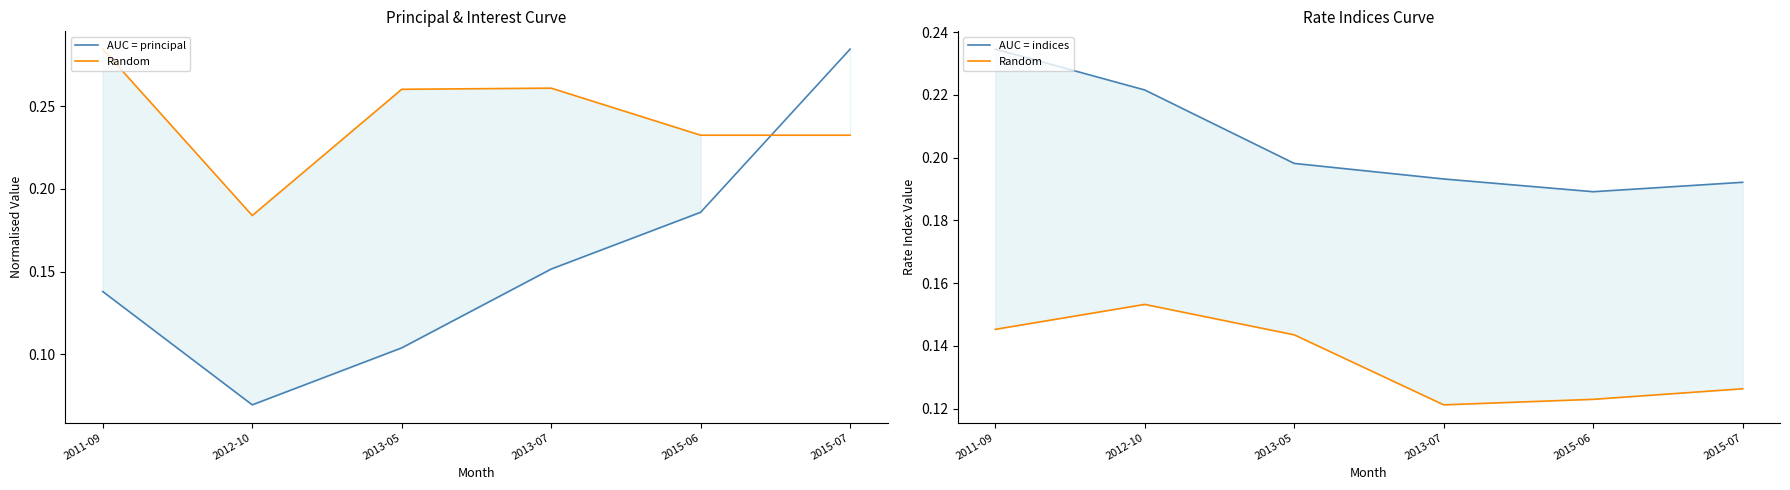

What is the average value of the AUC = principal series?

0.2